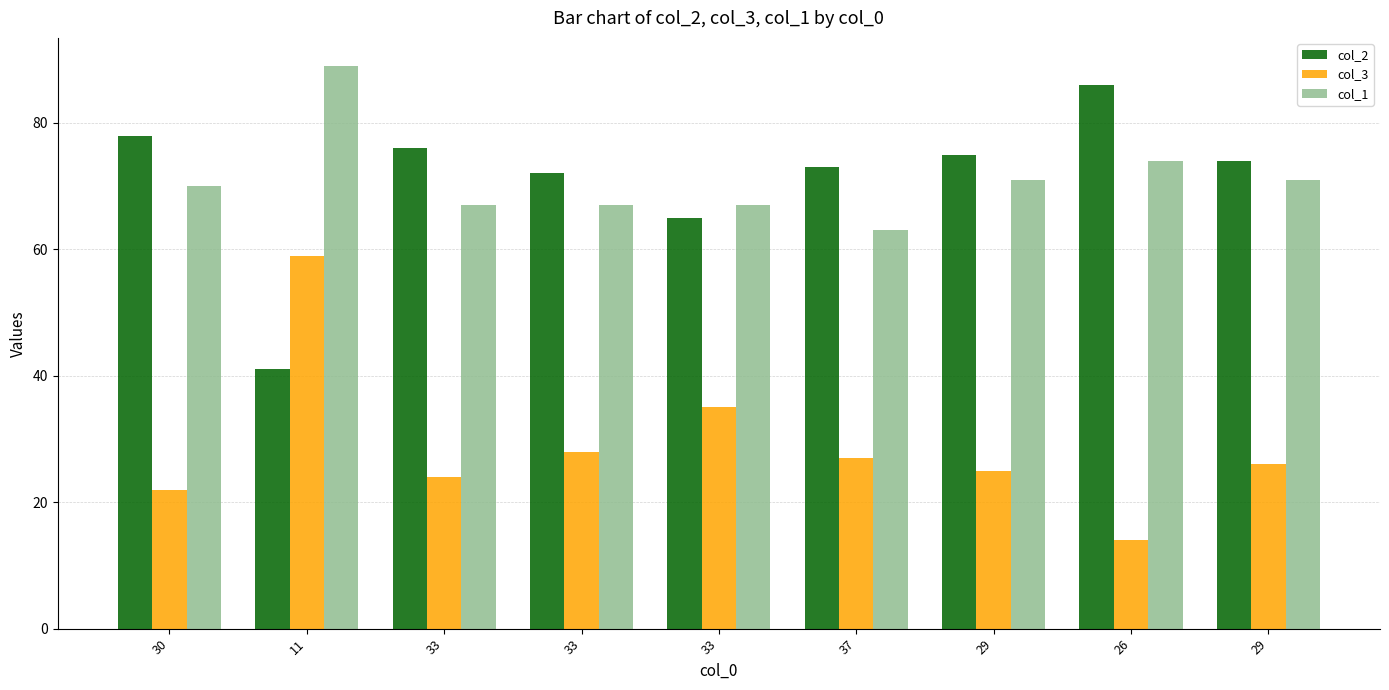

What is the difference between the maximum and minimum values in the col_1 series?

26